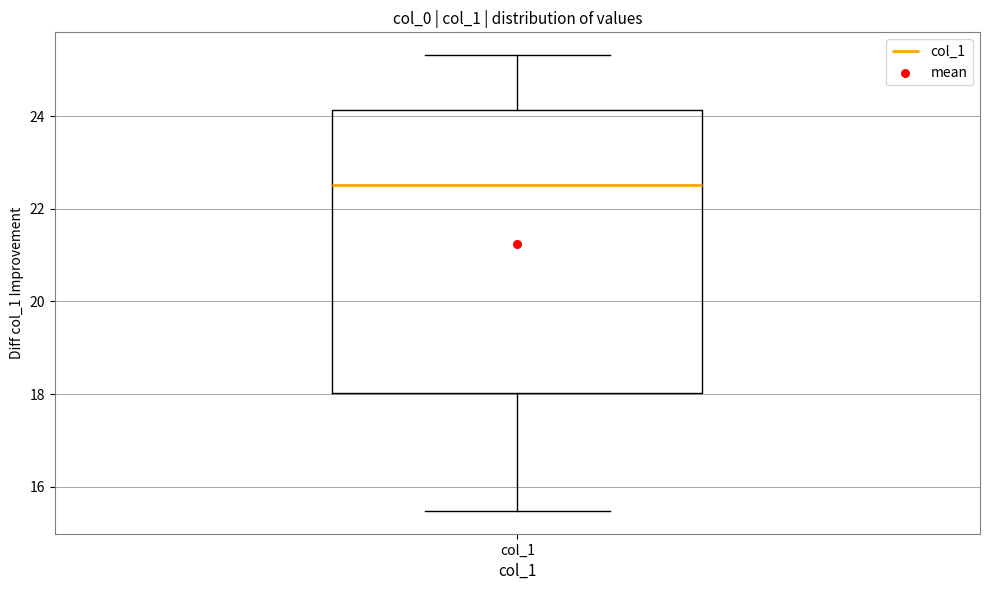

Where is the upper edge of the box for col_1 on the y-axis? The values are not printed on the chart, so give them approximately, as read against the axis.

24.2